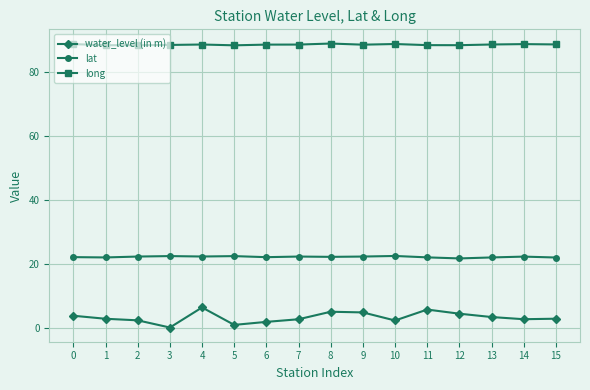

At 11, list the series in order from smallest to largest.

water_level (in m), lat, long